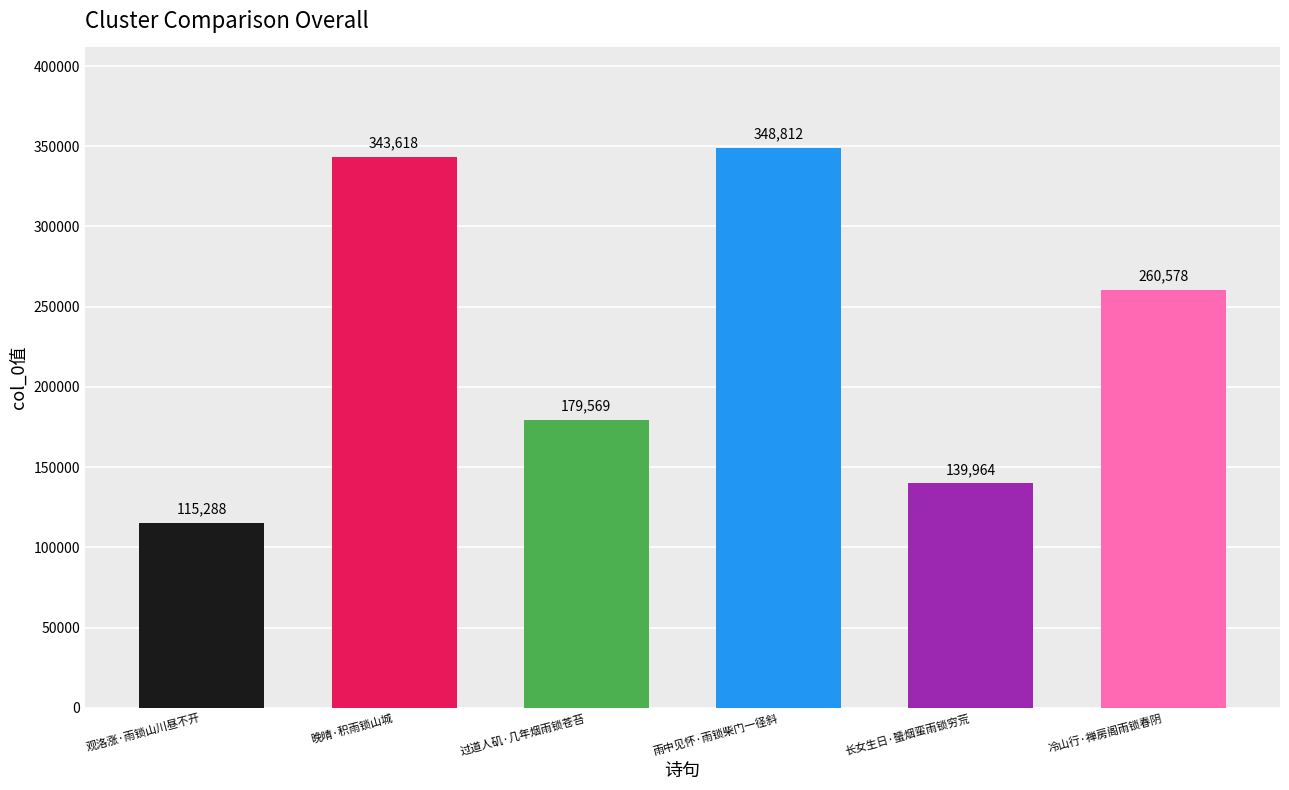

Which label corresponds to the largest value in the chart?

雨中见怀·雨锁柴门一径斜